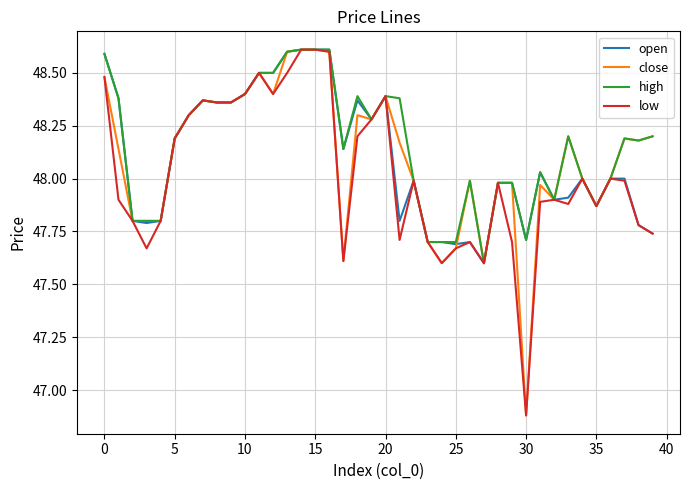

What is the greatest value displayed?

48.6